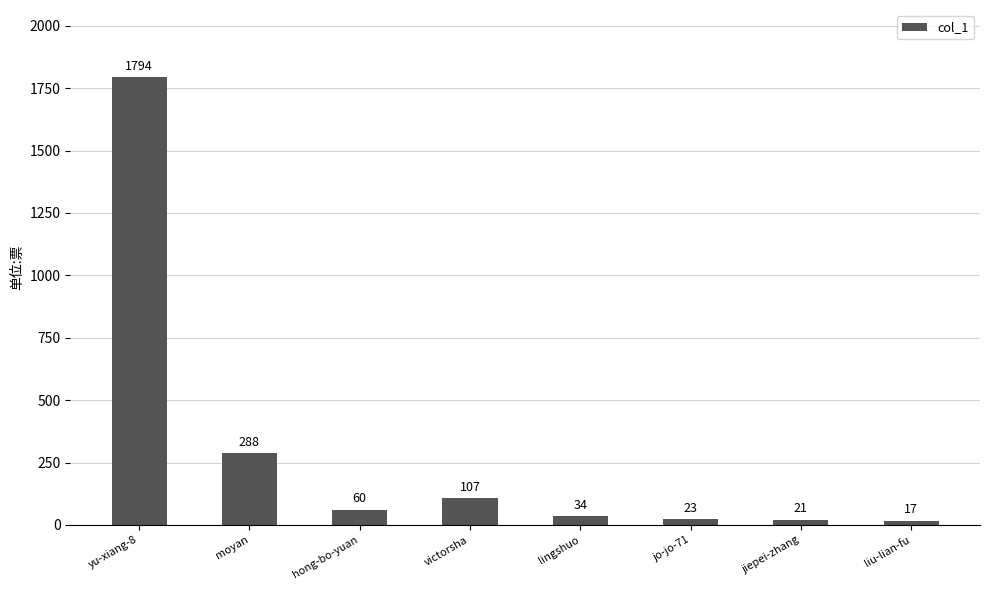

How many bars are there in total?

8